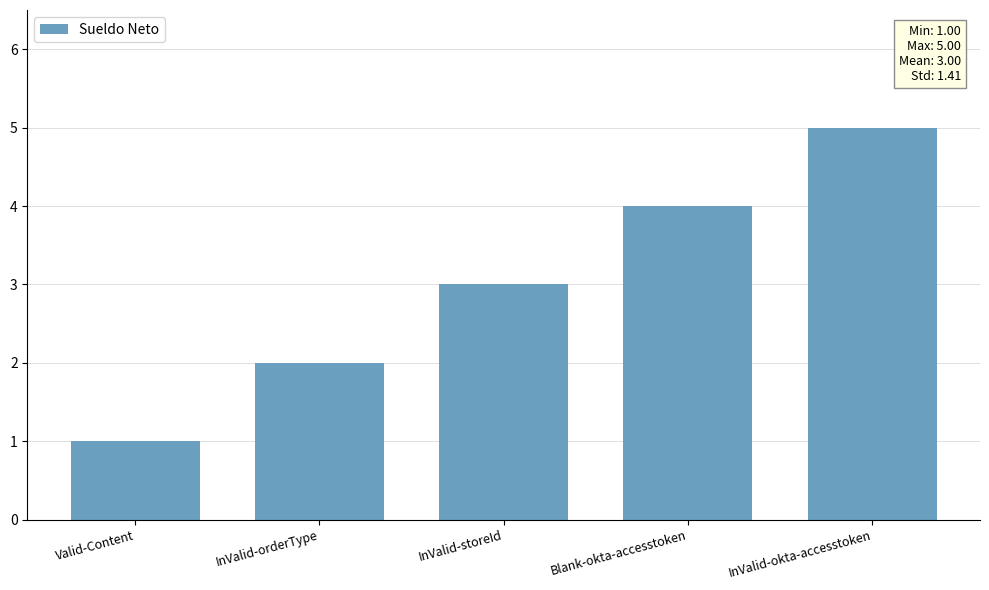

List the labels in order of value, smallest first.

Valid-Content, InValid-orderType, InValid-storeId, Blank-okta-accesstoken, InValid-okta-accesstoken